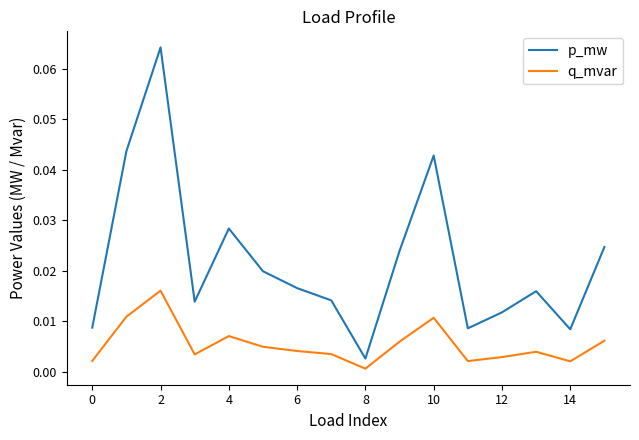

True or false: q_mvar and p_mw intersect in this chart.

False